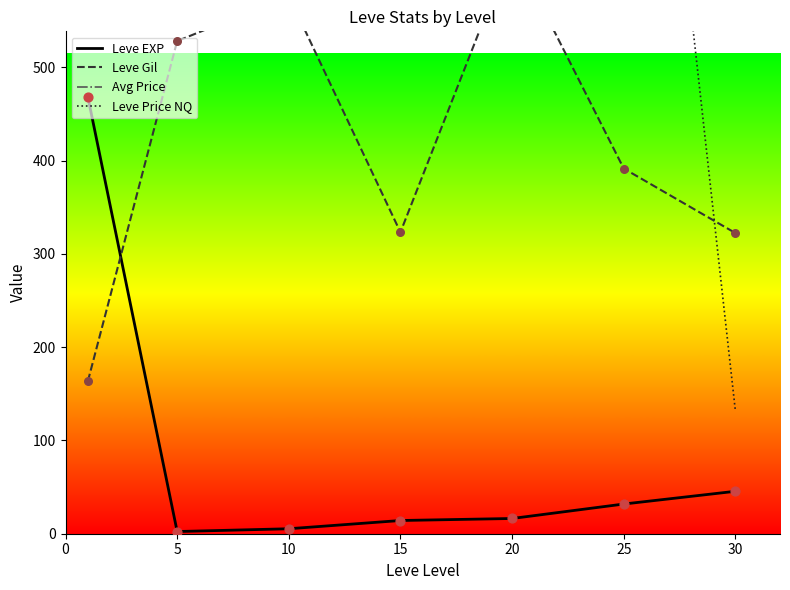

Which series has the largest total across all categories?

Leve Price NQ